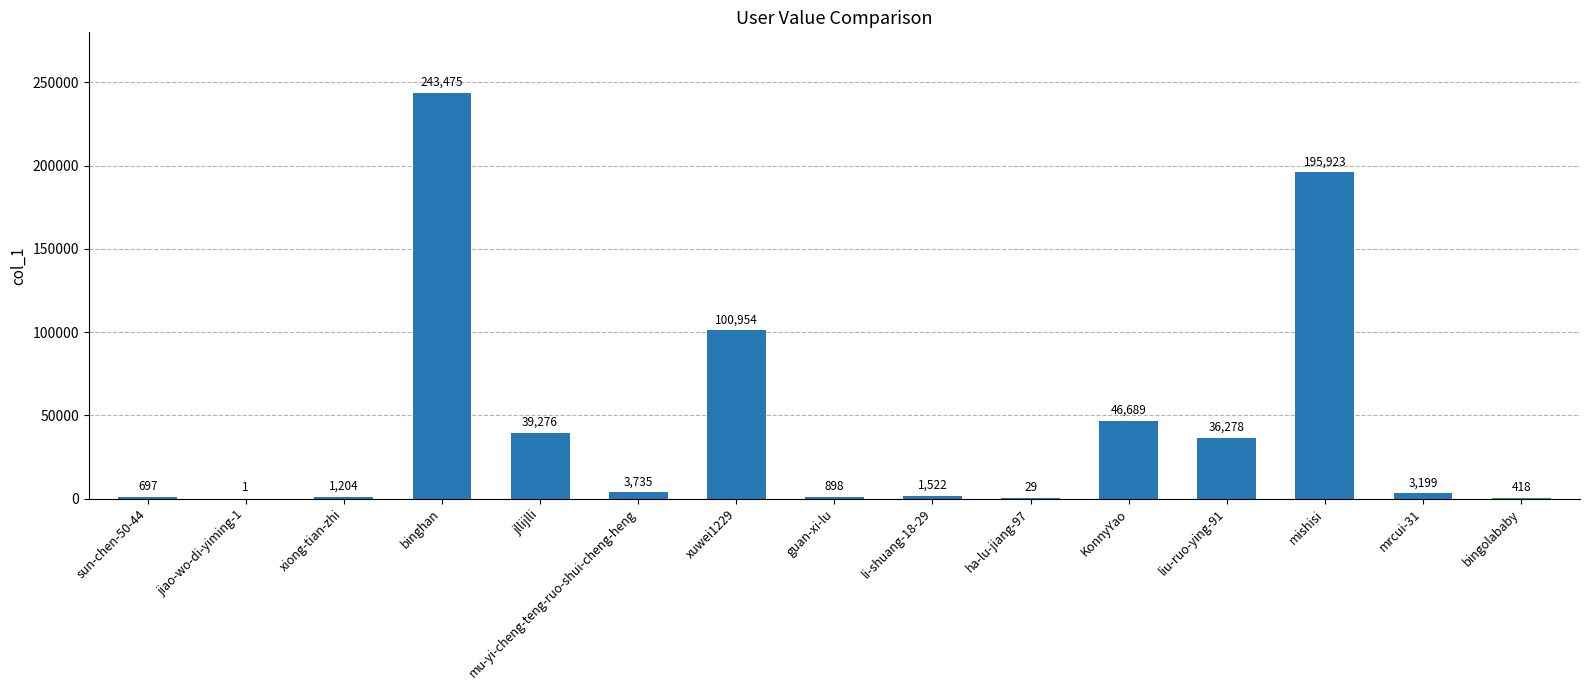

The value at binghan is 99241. True or false?

False